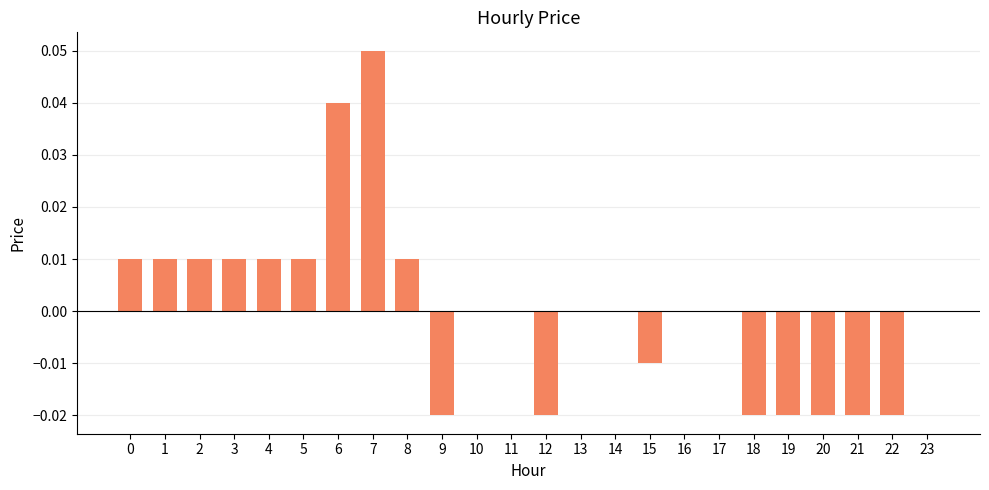

How many series are shown in this chart?

1